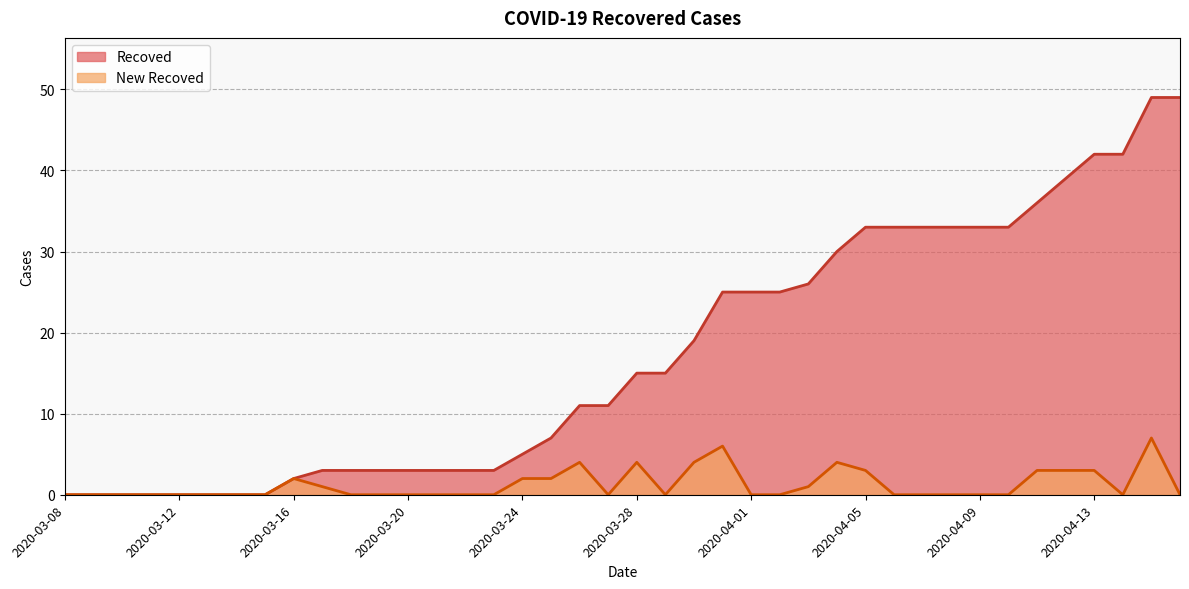

True or false: New Recoved has a value of -4 at 2020-03-15.

False